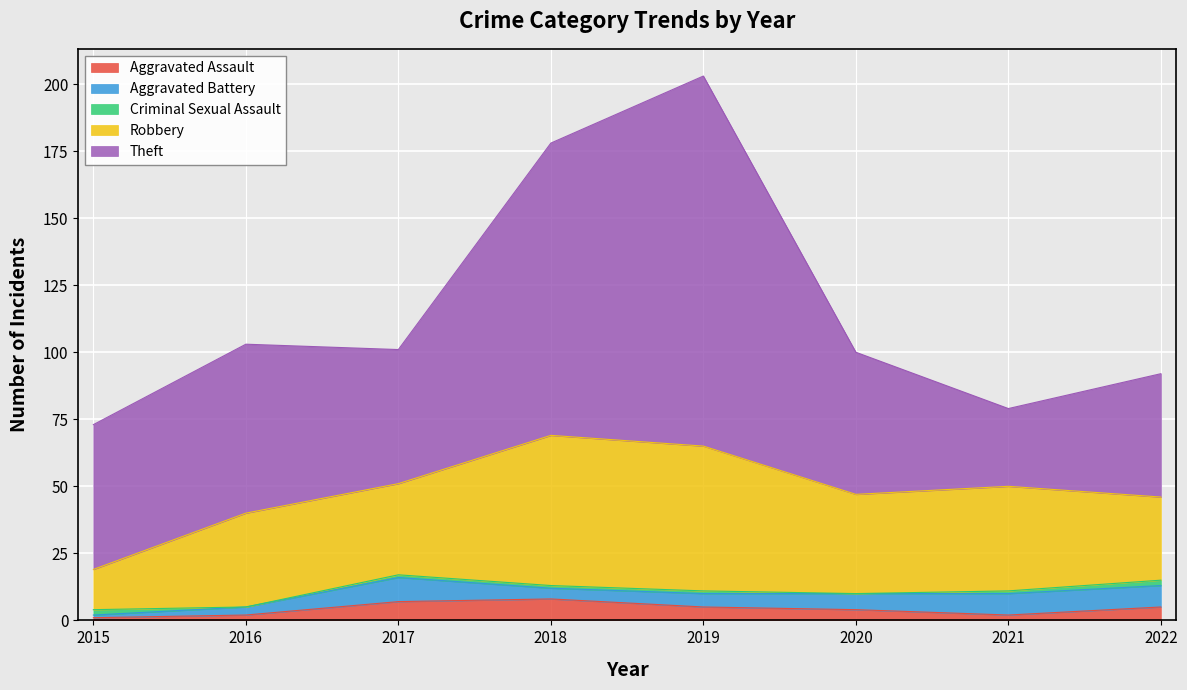

At which category does Theft reach its first local peak?

2016